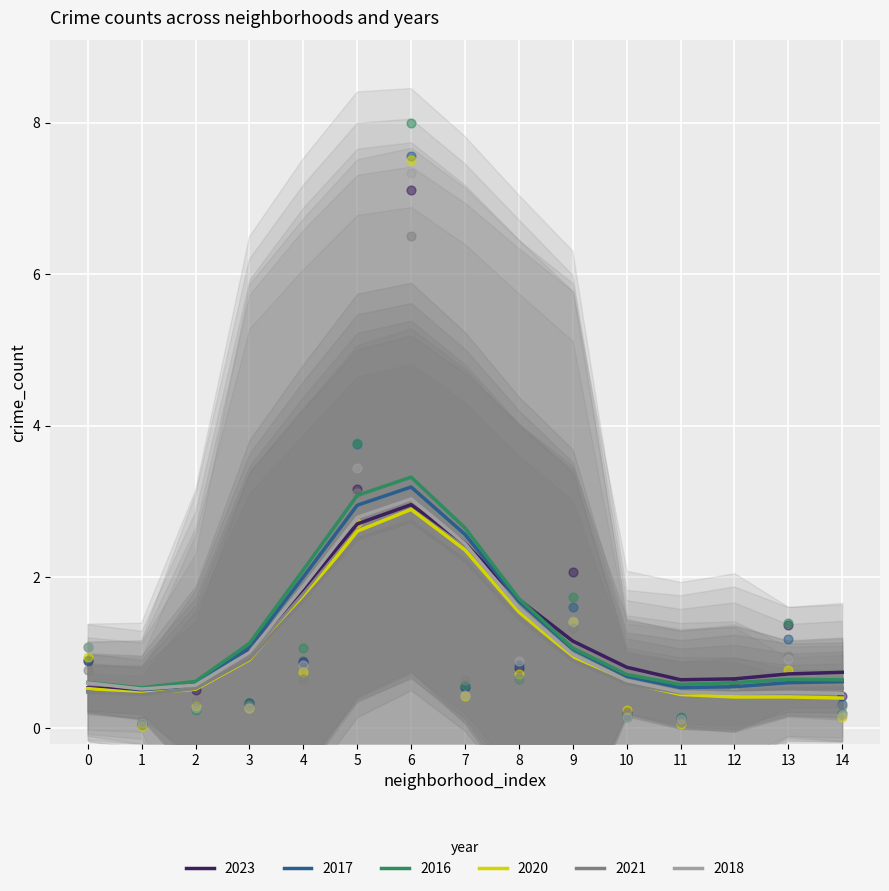

Is the value of 2020 at 3 greater than the value of 2016 at 4?

No